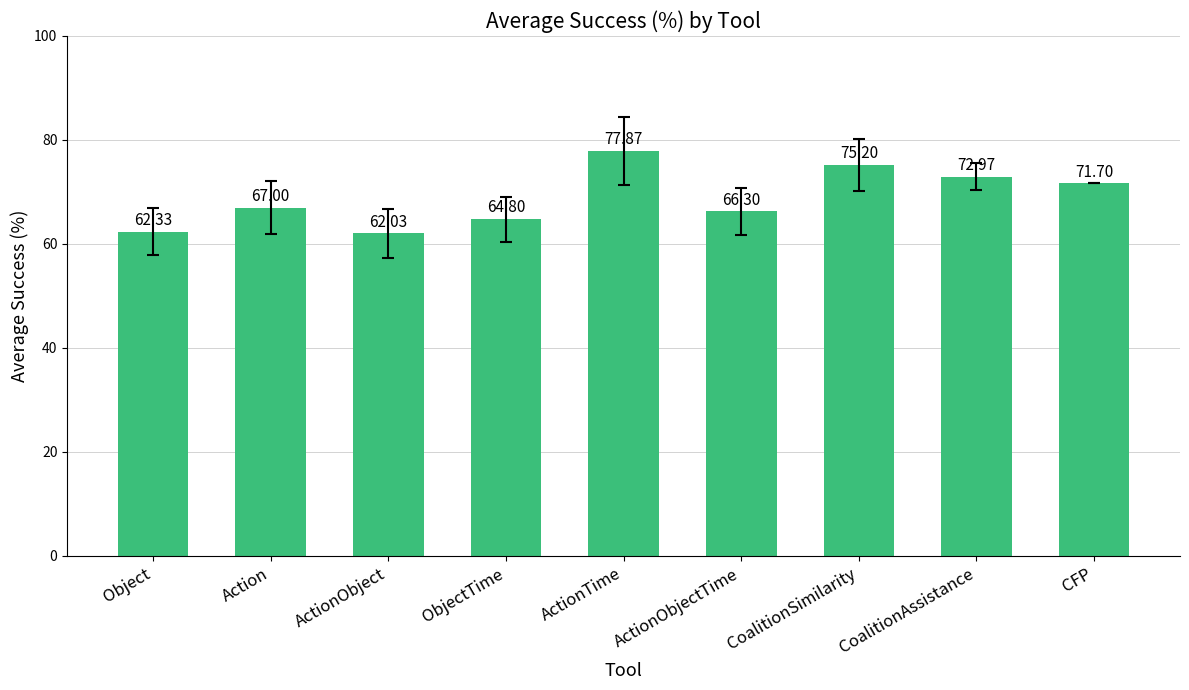

Rank the categories by value from highest to lowest.

ActionTime, CoalitionSimilarity, CoalitionAssistance, CFP, Action, ActionObjectTime, ObjectTime, Object, ActionObject